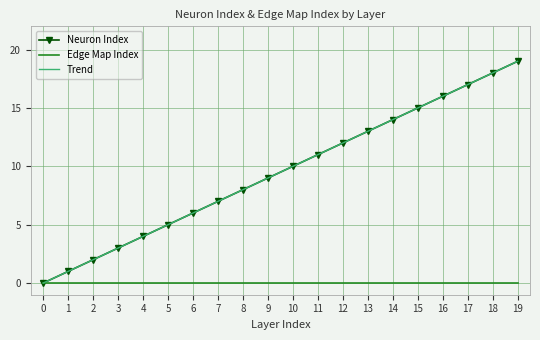

What is the greatest value displayed?

19